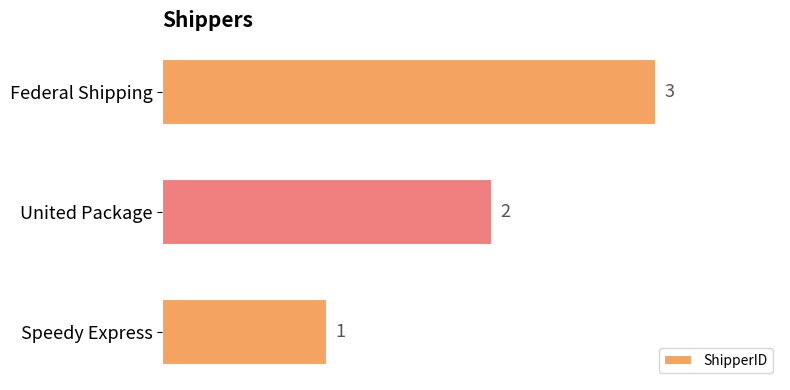

At which category does the chart reach its peak across all series?

Federal Shipping